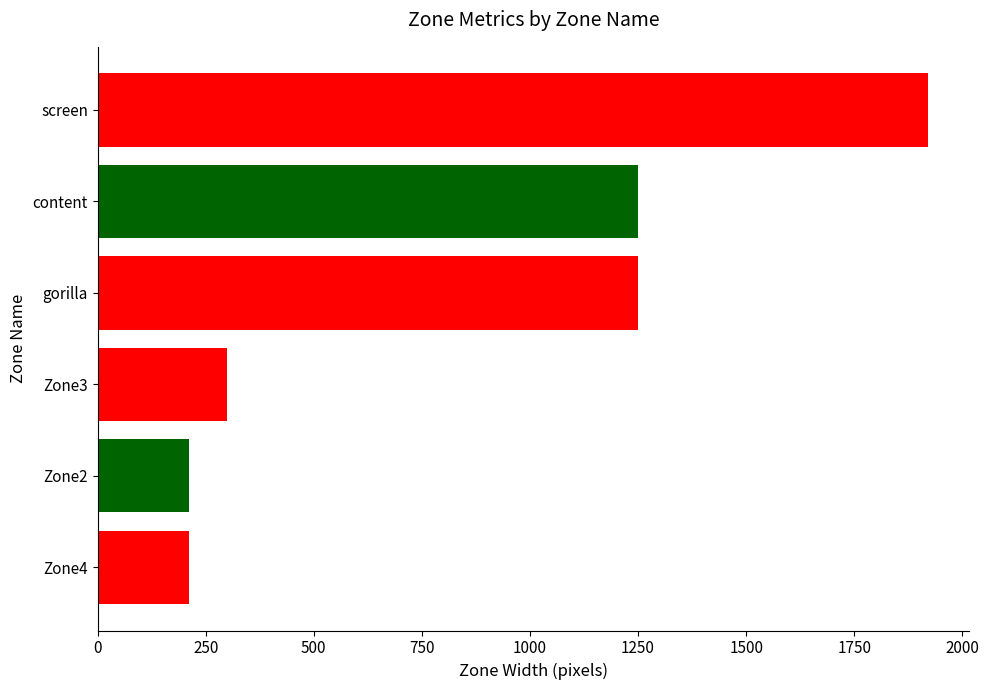

What is the approximate value at content?

1249